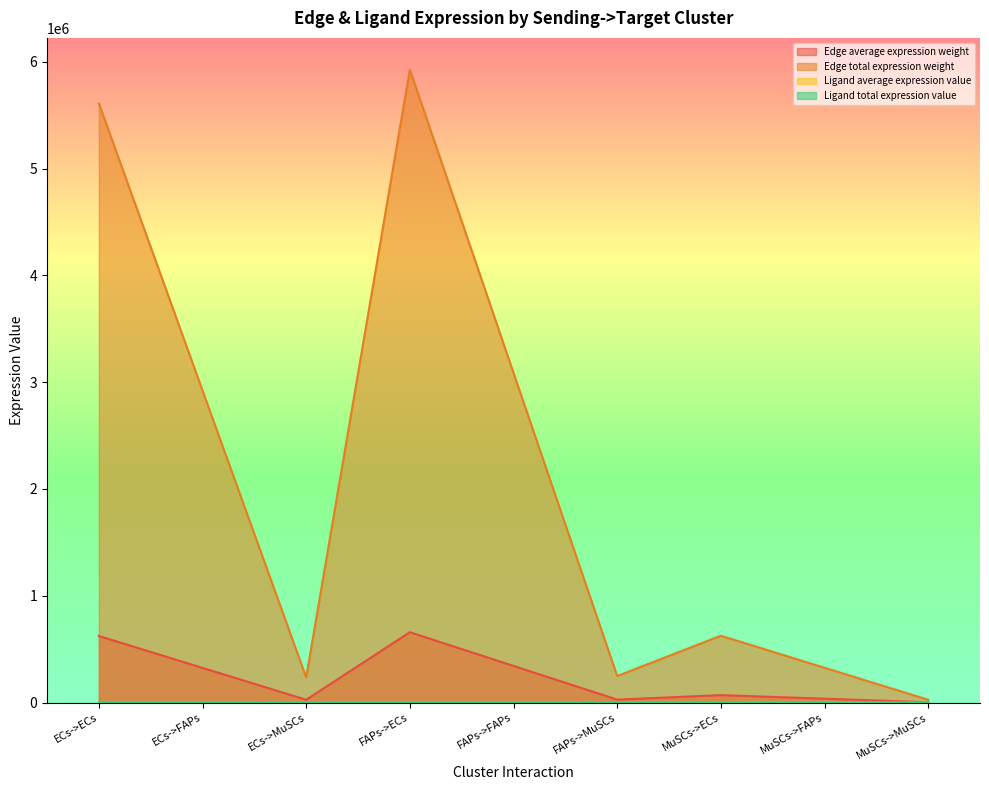

The Edge total expression weight series shows 10116092.7 at FAPs->ECs. True or false?

False